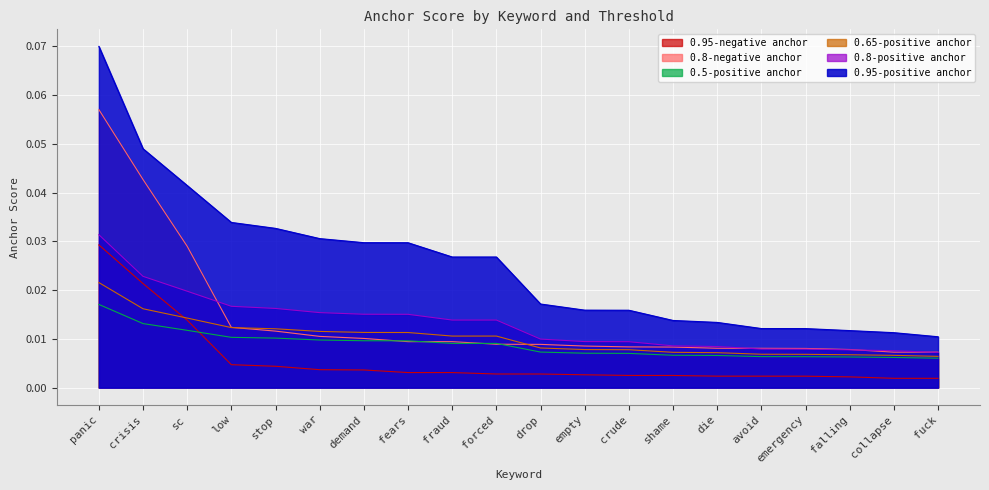

Reading left to right, extract all data points from this chart.

0.95-positive anchor: panic=0.1	crisis=0.0	sc=0.0	low=0.0	stop=0.0	war=0.0	demand=0.0	fears=0.0	fraud=0.0	forced=0.0	drop=0.0	empty=0.0	crude=0.0	shame=0.0	die=0.0	avoid=0.0	emergency=0.0	falling=0.0	collapse=0.0	fuck=0.0
0.8-positive anchor: panic=0.0	crisis=0.0	sc=0.0	low=0.0	stop=0.0	war=0.0	demand=0.0	fears=0.0	fraud=0.0	forced=0.0	drop=0.0	empty=0.0	crude=0.0	shame=0.0	die=0.0	avoid=0.0	emergency=0.0	falling=0.0	collapse=0.0	fuck=0.0
0.65-positive anchor: panic=0.0	crisis=0.0	sc=0.0	low=0.0	stop=0.0	war=0.0	demand=0.0	fears=0.0	fraud=0.0	forced=0.0	drop=0.0	empty=0.0	crude=0.0	shame=0.0	die=0.0	avoid=0.0	emergency=0.0	falling=0.0	collapse=0.0	fuck=0.0
0.5-positive anchor: panic=0.0	crisis=0.0	sc=0.0	low=0.0	stop=0.0	war=0.0	demand=0.0	fears=0.0	fraud=0.0	forced=0.0	drop=0.0	empty=0.0	crude=0.0	shame=0.0	die=0.0	avoid=0.0	emergency=0.0	falling=0.0	collapse=0.0	fuck=0.0
0.95-negative anchor: panic=0.0	crisis=0.0	sc=0.0	low=0.0	stop=0.0	war=0.0	demand=0.0	fears=0.0	fraud=0.0	forced=0.0	drop=0.0	empty=0.0	crude=0.0	shame=0.0	die=0.0	avoid=0.0	emergency=0.0	falling=0.0	collapse=0.0	fuck=0.0
0.8-negative anchor: panic=0.1	crisis=0.0	sc=0.0	low=0.0	stop=0.0	war=0.0	demand=0.0	fears=0.0	fraud=0.0	forced=0.0	drop=0.0	empty=0.0	crude=0.0	shame=0.0	die=0.0	avoid=0.0	emergency=0.0	falling=0.0	collapse=0.0	fuck=0.0